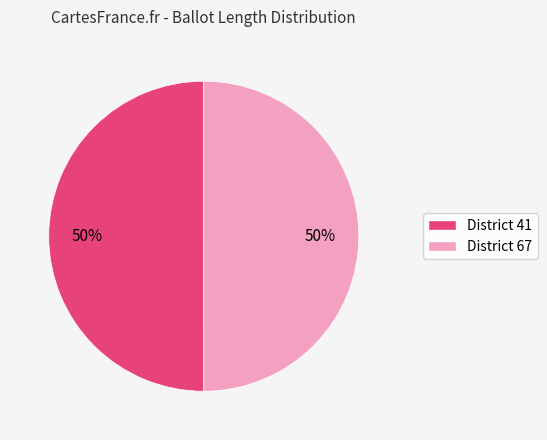

Count the number of slices in the pie.

2